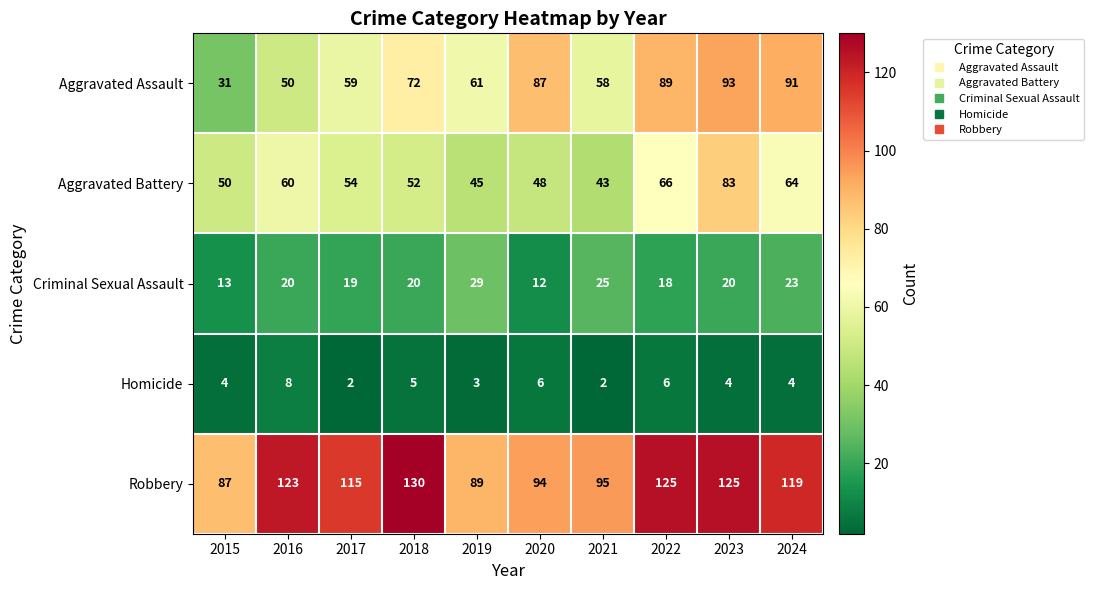

What is the sum of the Criminal Sexual Assault values at 2022 and 2023?

38